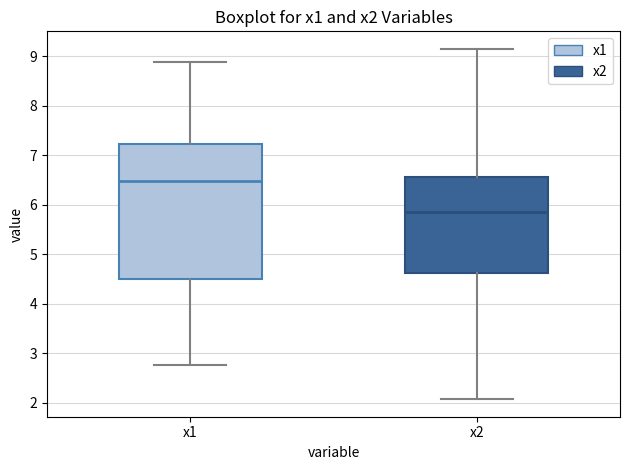

Reading left to right, transcribe this box plot: for each box, give where its median line is, the range the box spans, and where its two whiskers end, as read against the y-axis. The values are not printed on the chart, so give them approximately, as read against the axis.

x1: median 6.5, box 4.5 to 7.2, whiskers 2.8 to 8.9
x2: median 5.8, box 4.6 to 6.6, whiskers 2.1 to 9.1